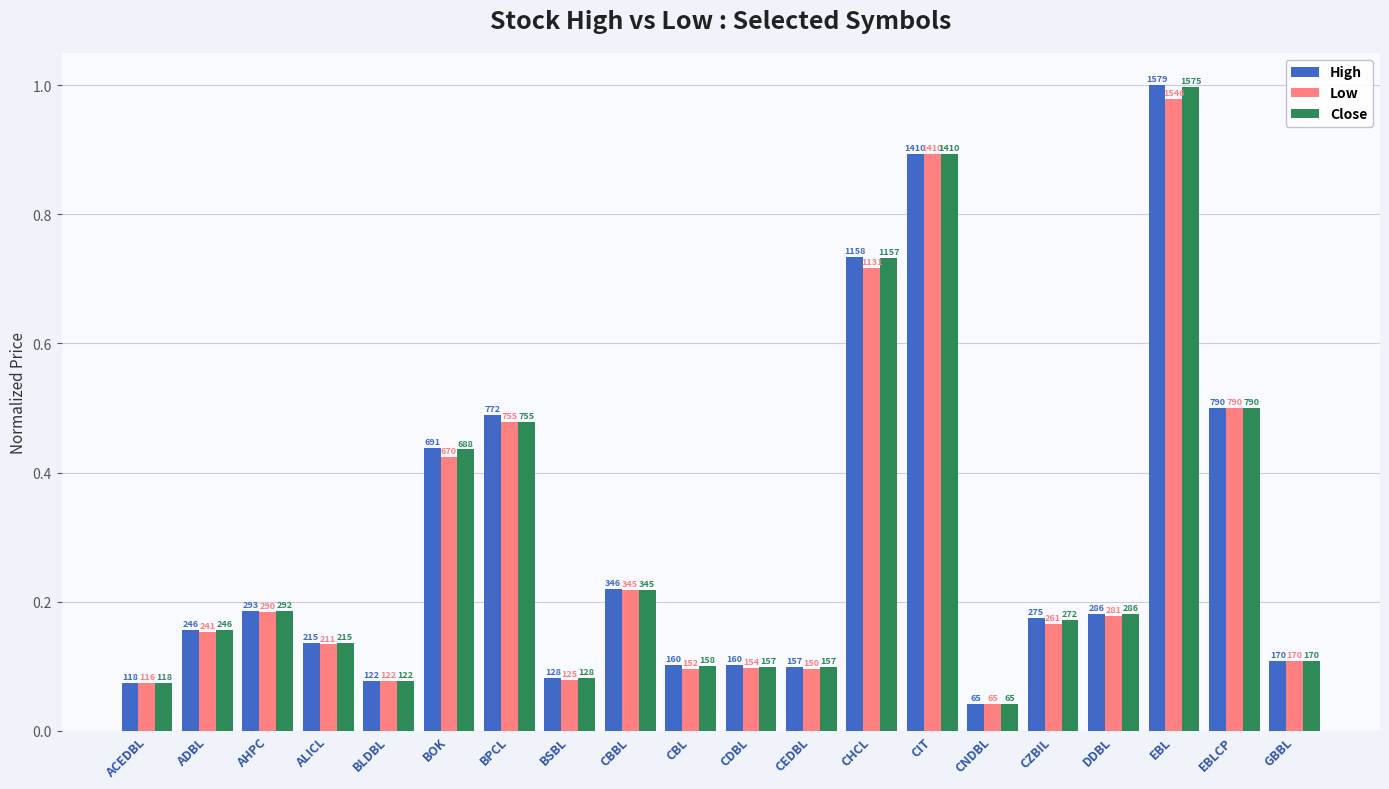

Are the bars horizontal?

No